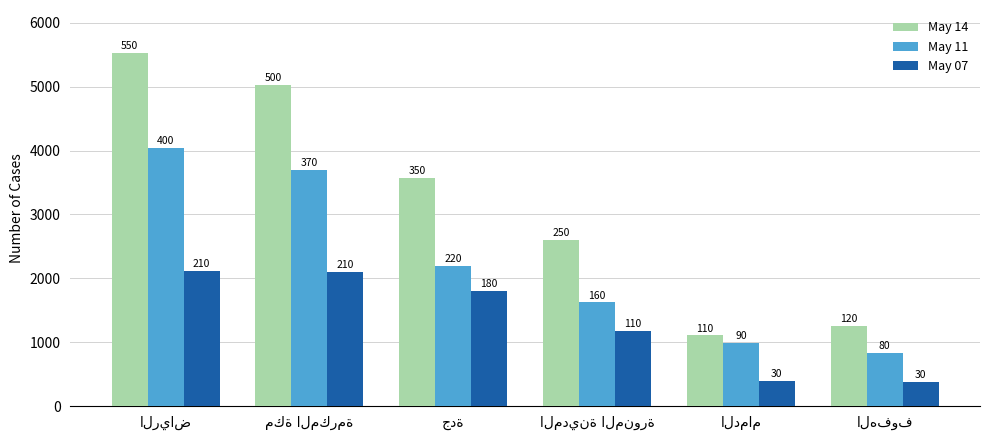

What position from the left is الهفوف?

6